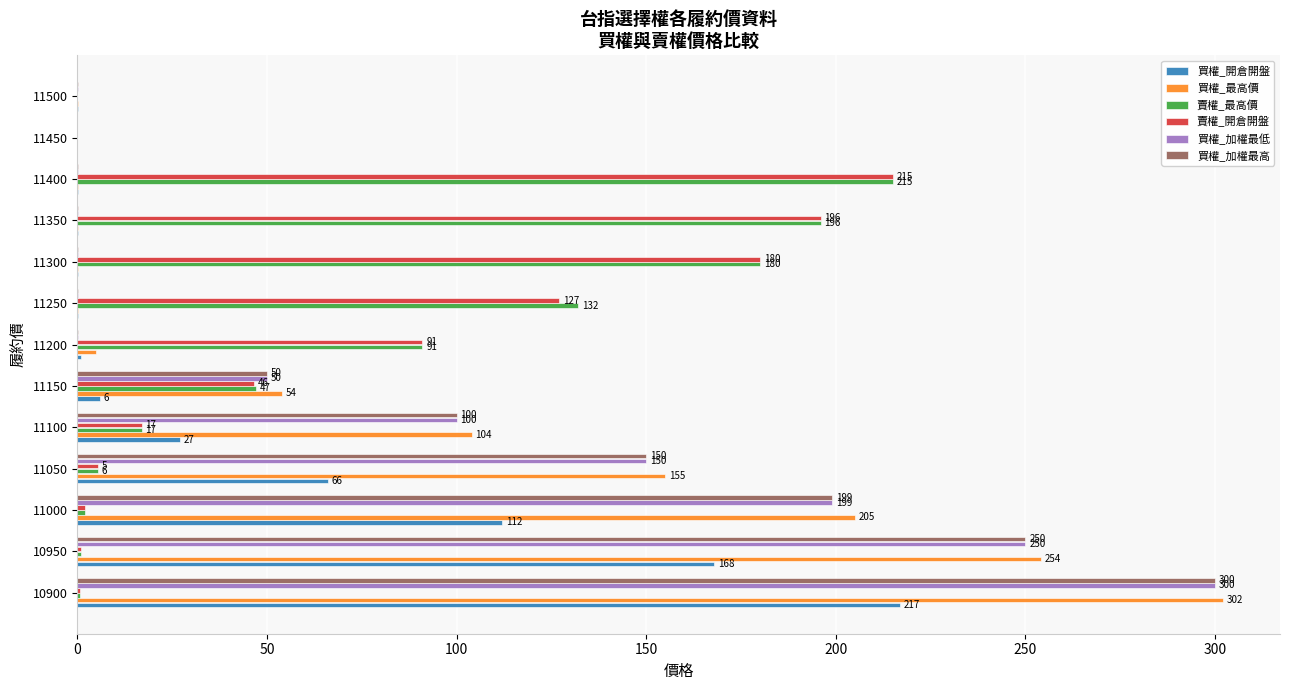

What is the maximum value shown in the chart?

302.0